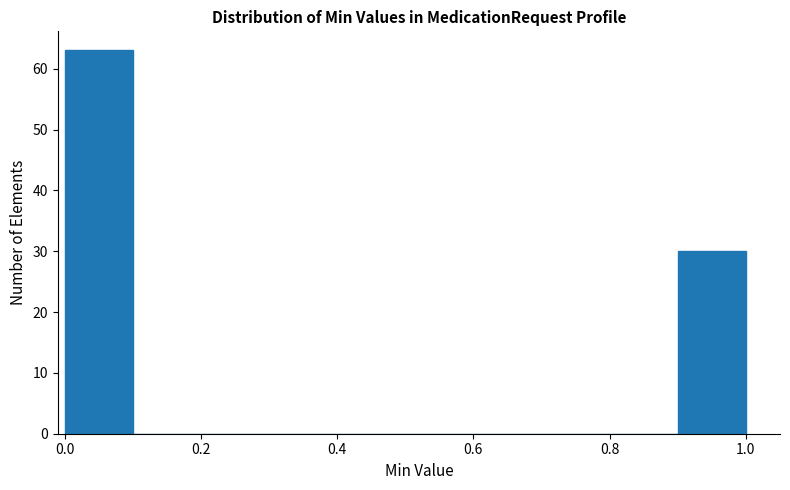

How tall is the bar that spans 0.9 to 1.0 on the x-axis? The values are not printed on the chart, so give them approximately, as read against the axis.

30